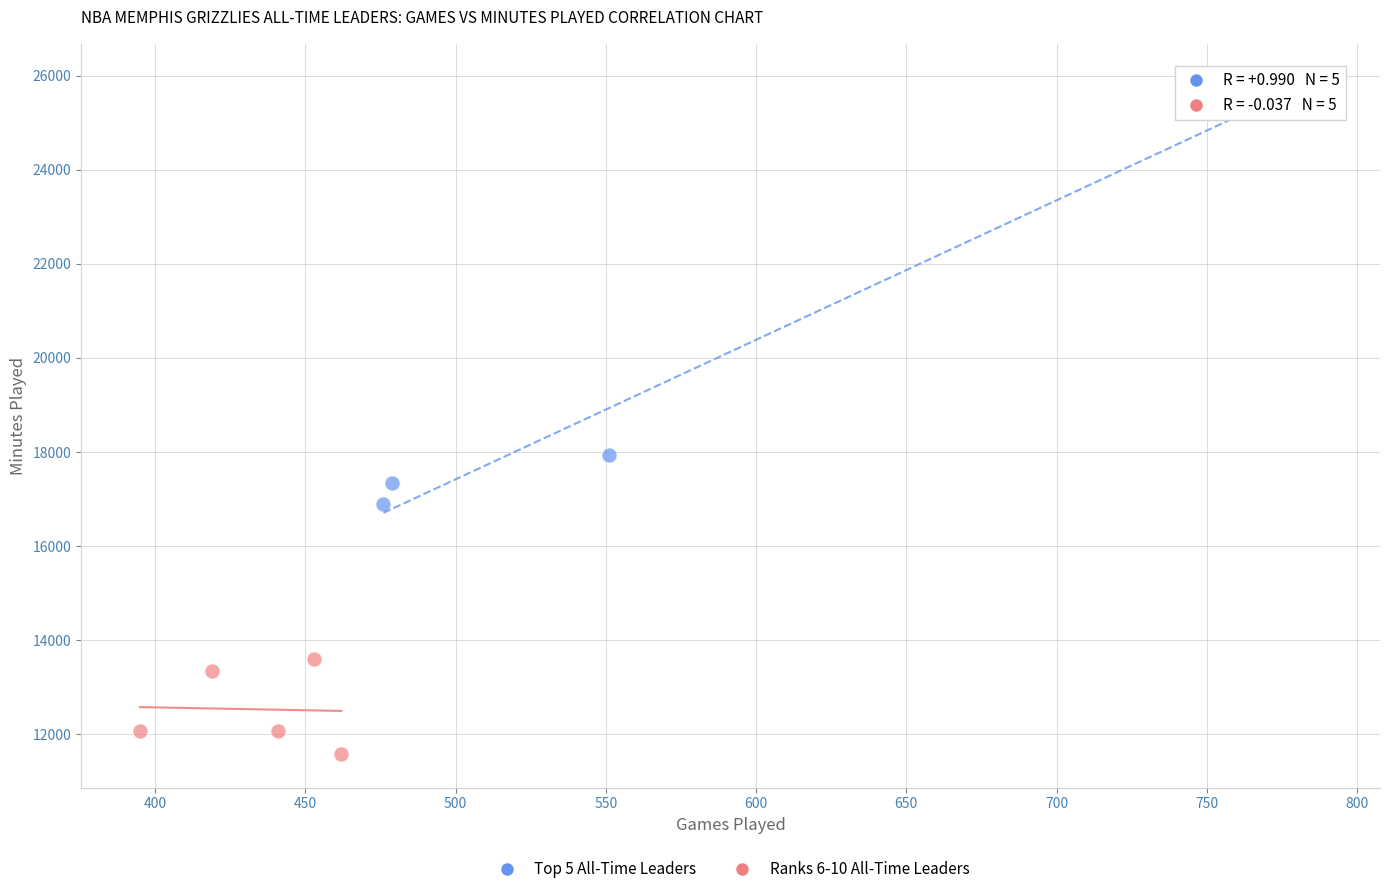

Which series reaches the minimum Y coordinate?

Ranks 6-10 All-Time Leaders